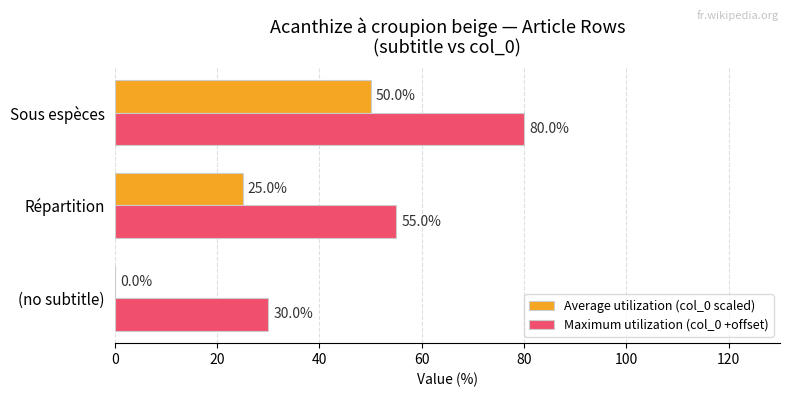

At which label does Maximum utilization (col_0 +offset) reach its peak?

Sous espèces